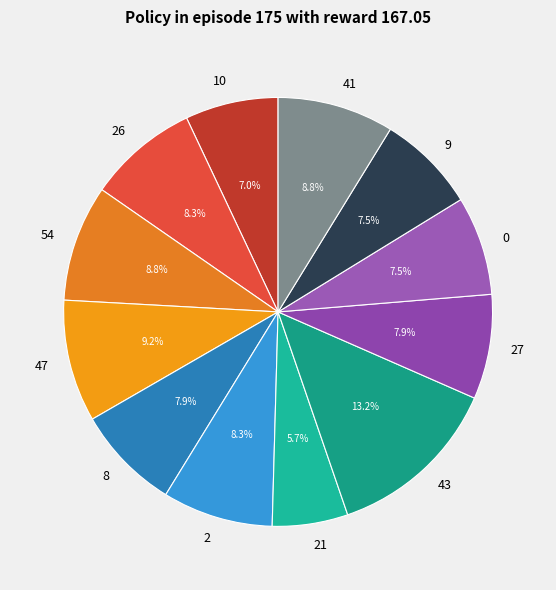

True or false: 41 accounts for 1% of the total.

False